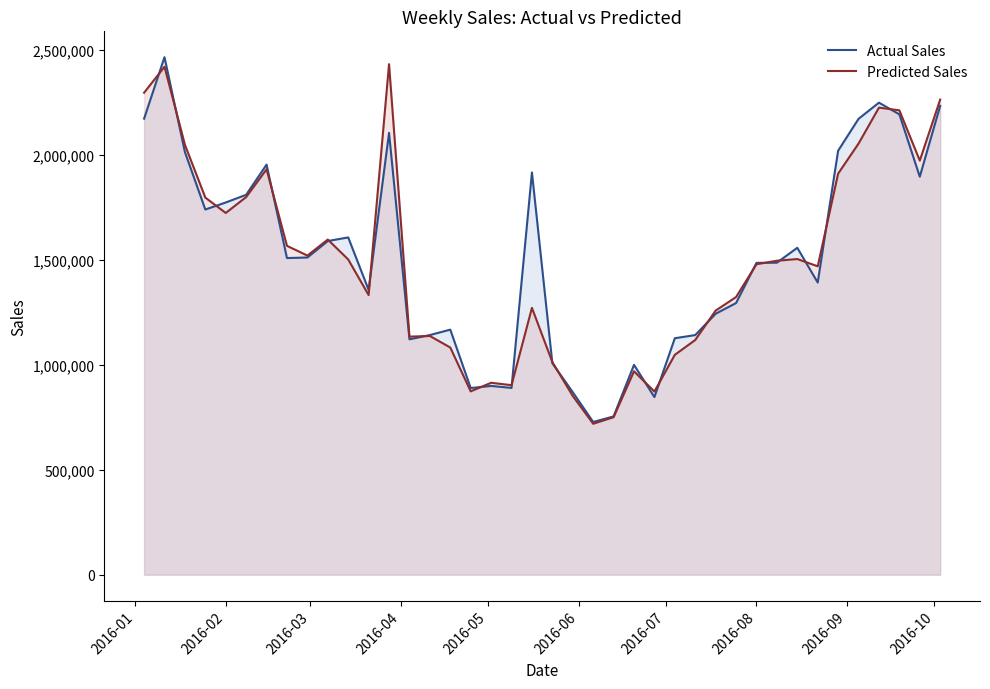

How many data points does each series have?

40